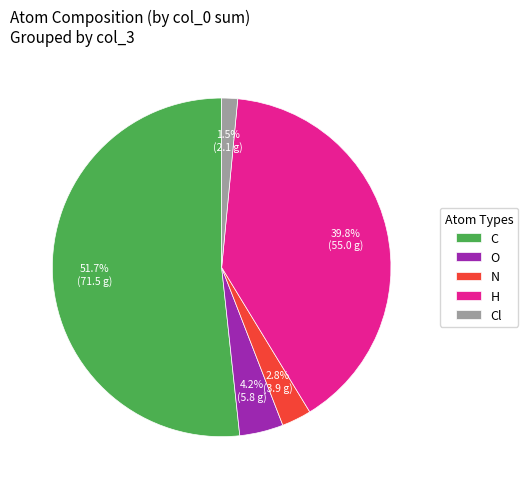

Between Cl and O, which is larger?

O